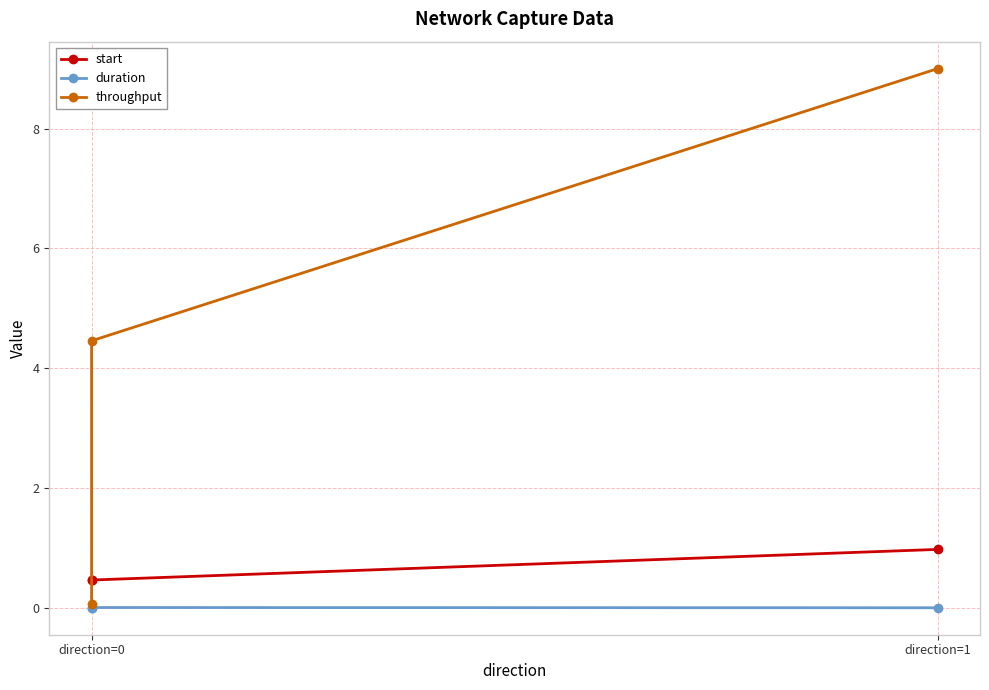

Reading left to right, list all the values displayed in this chart.

start: 0.5	0.5	1.0
duration: 0.0	0.0	0.0
throughput: 0.1	4.5	9.0